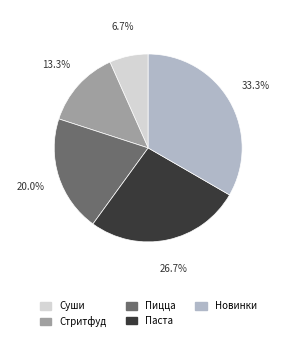

True or false: Стритфуд accounts for 13% of the total.

True